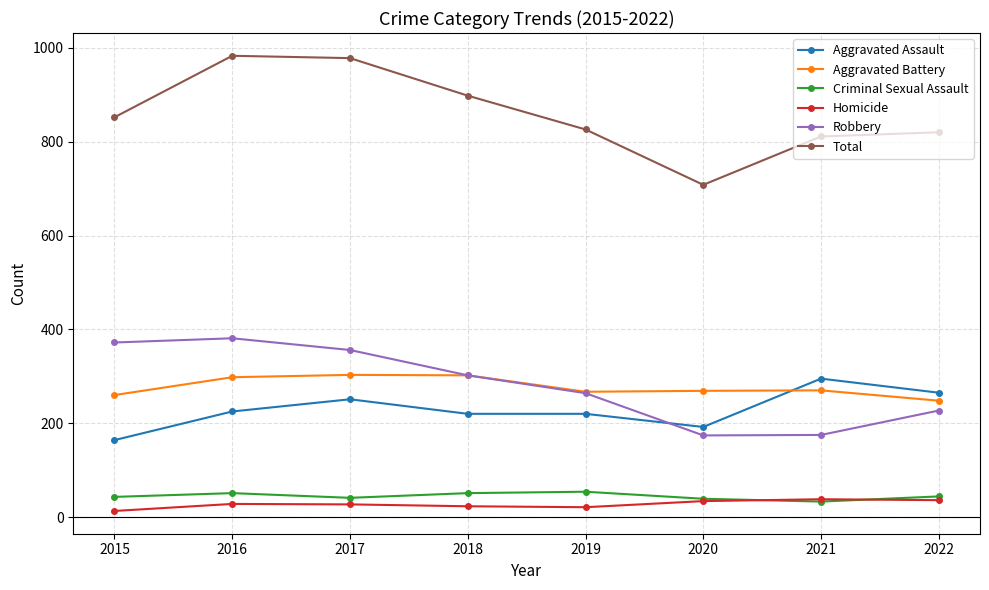

What is the value of the Total point at the 6th from the left?

708